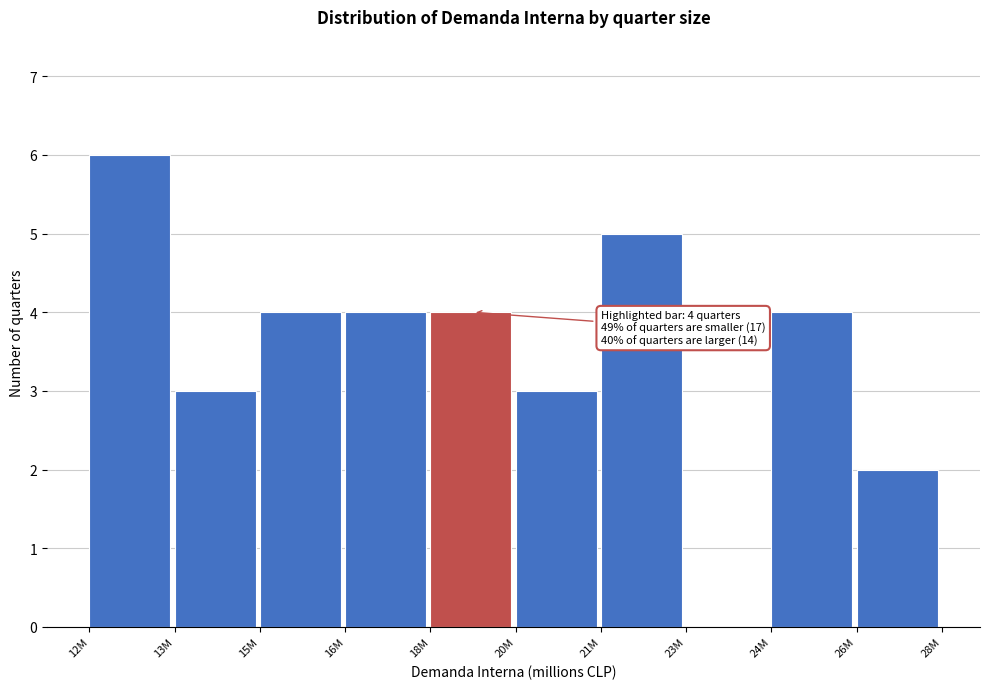

Reading right to left, extract all data points from this chart.

26M=2	24M=4	23M=0	21M=5	20M=3	18M=4	16M=4	15M=4	13M=3	12M=6